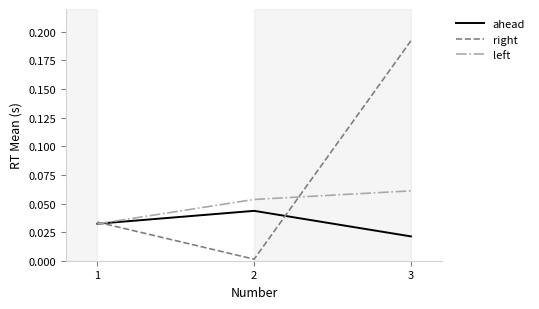

At which category is the sum across all series the highest?

3